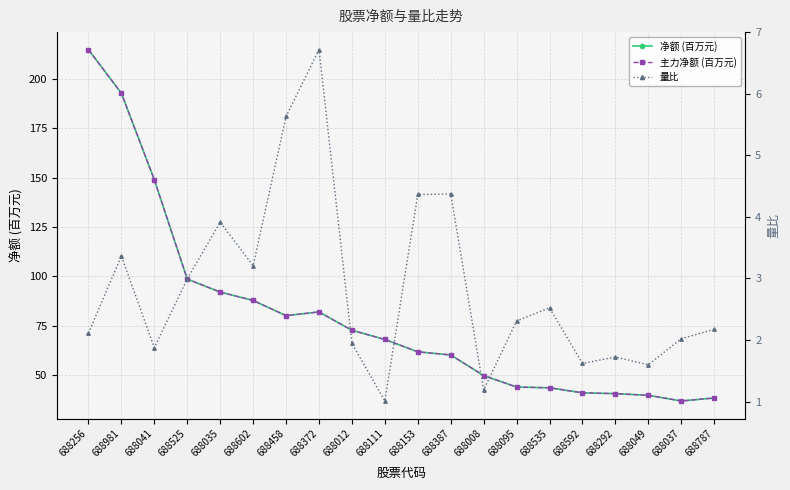

What is the label of the 18th point from the right?

688041